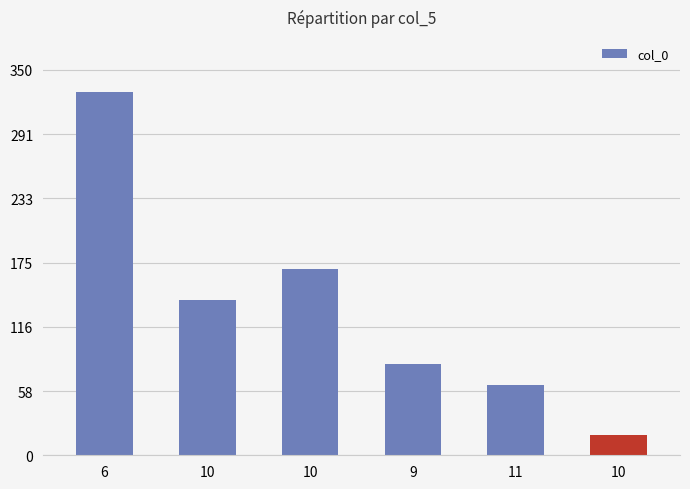

Reading left to right, list all the values displayed in this chart.

6=330.4	10=141.1	10=169.5	9=82.5	11=63.8	10=18.0